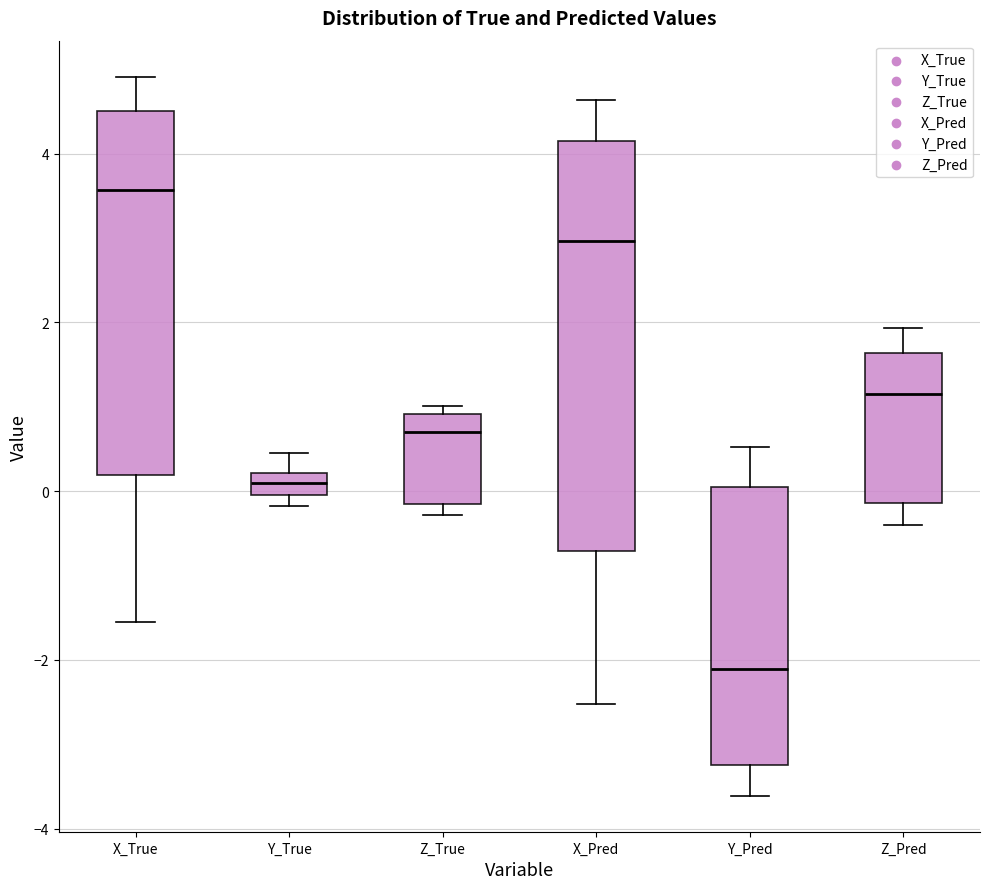

Which box is the tallest, from its lower edge to its upper edge?

X_Pred